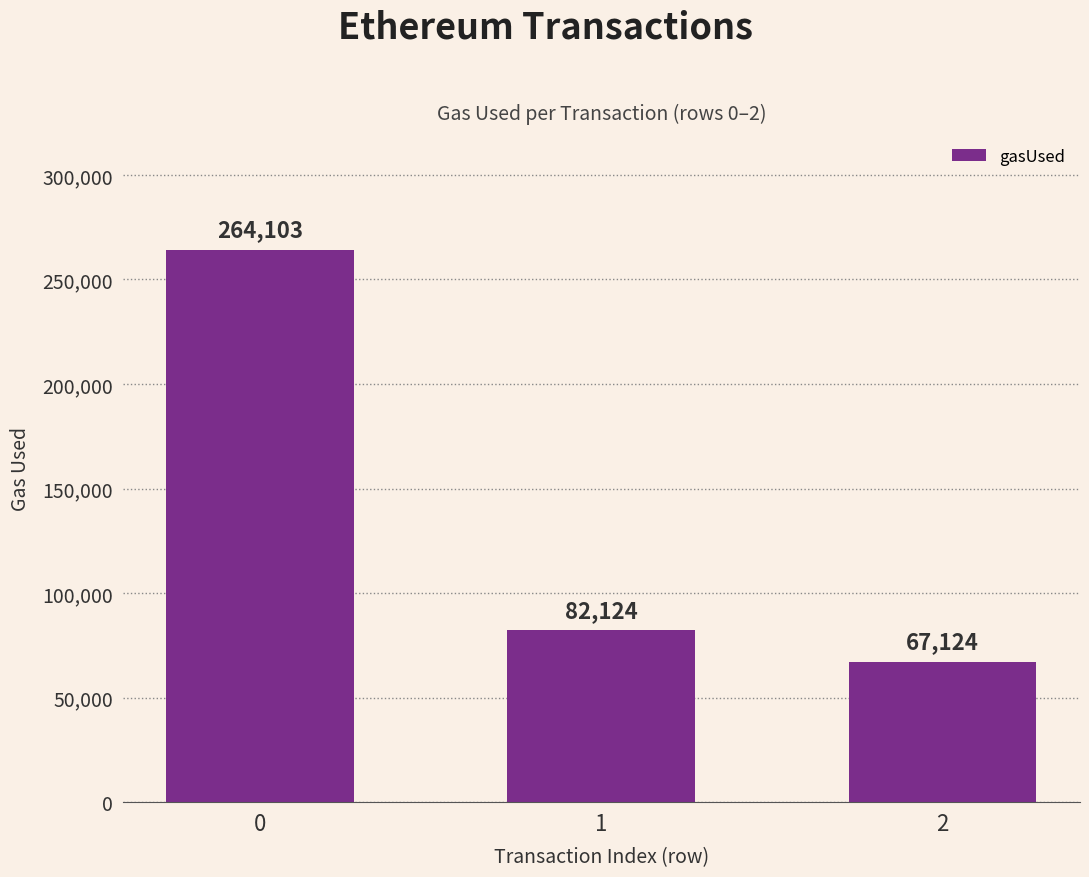

Are the bars grouped side by side (vs. stacked)?

No